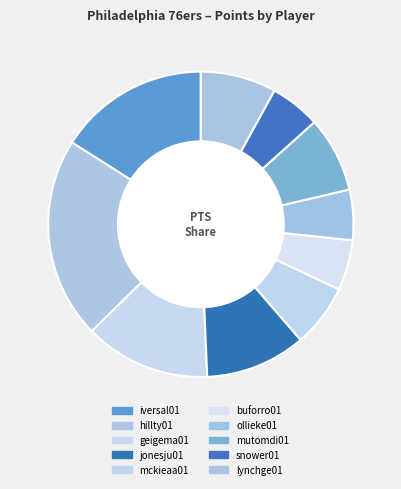

What percentage is the mckieaa01 slice, to the nearest percent?

7%